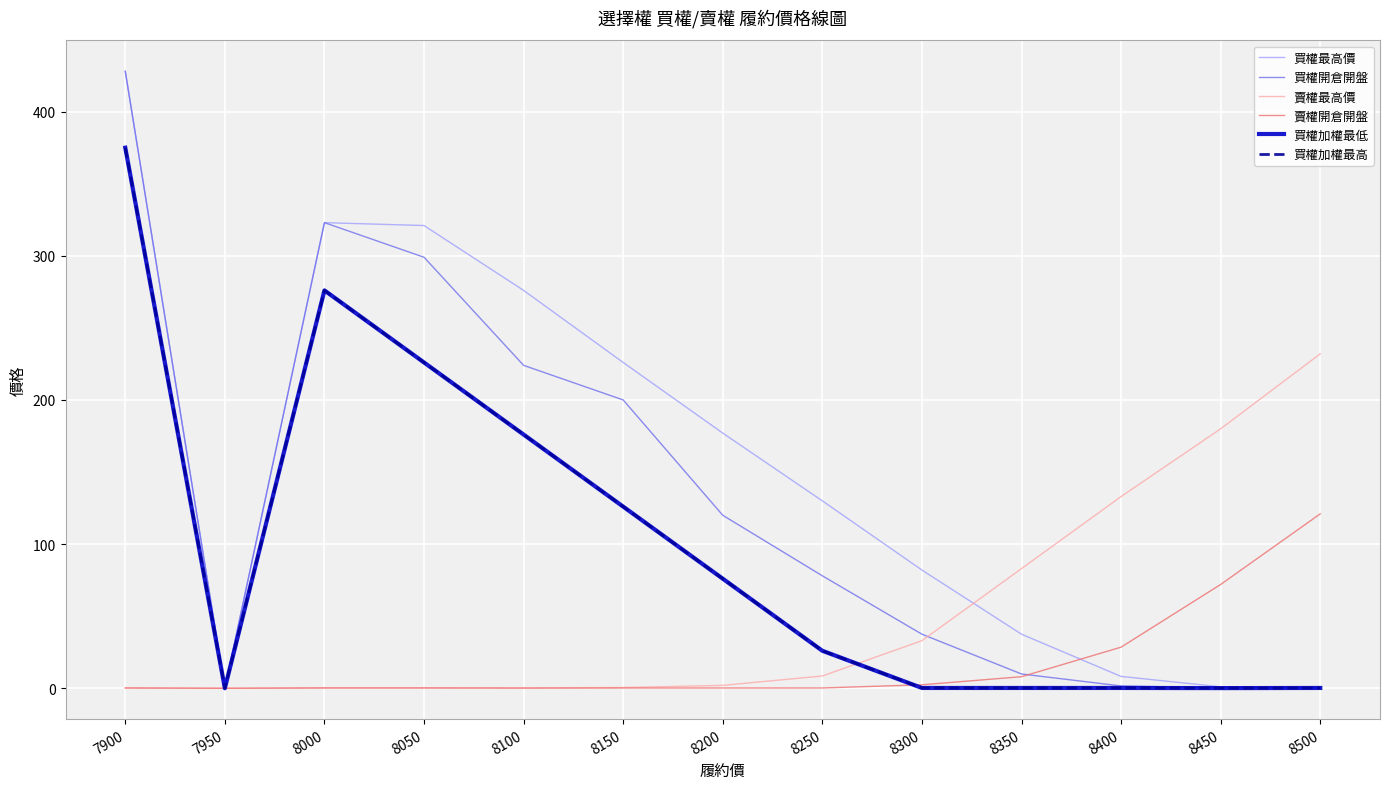

Does the chart display data point markers on the line(s)?

No